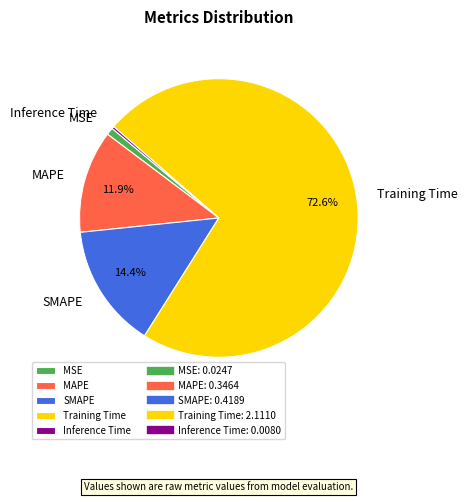

To the nearest percent, what percentage of the pie is SMAPE?

14%